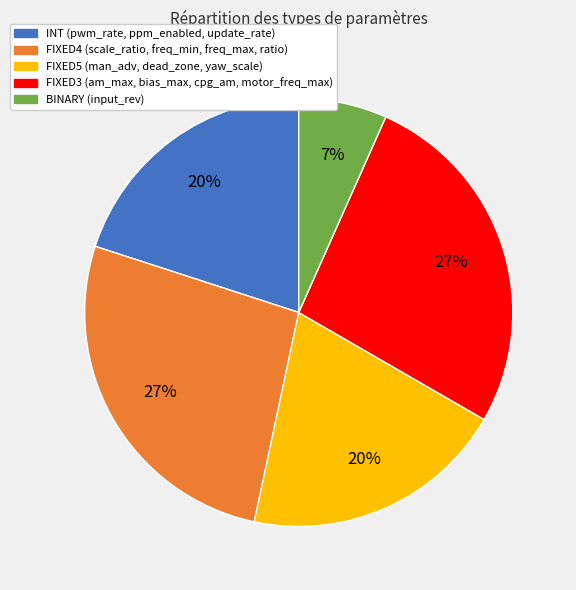

Does FIXED3 represent more than half of the total?

No